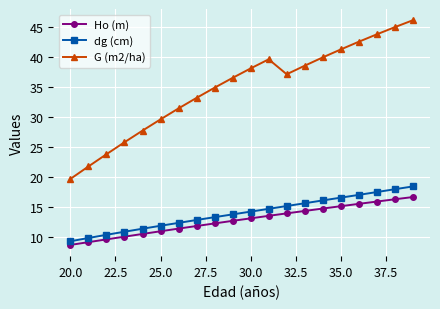

What is the value of the Ho (m) point at the 19th from the left?

16.3